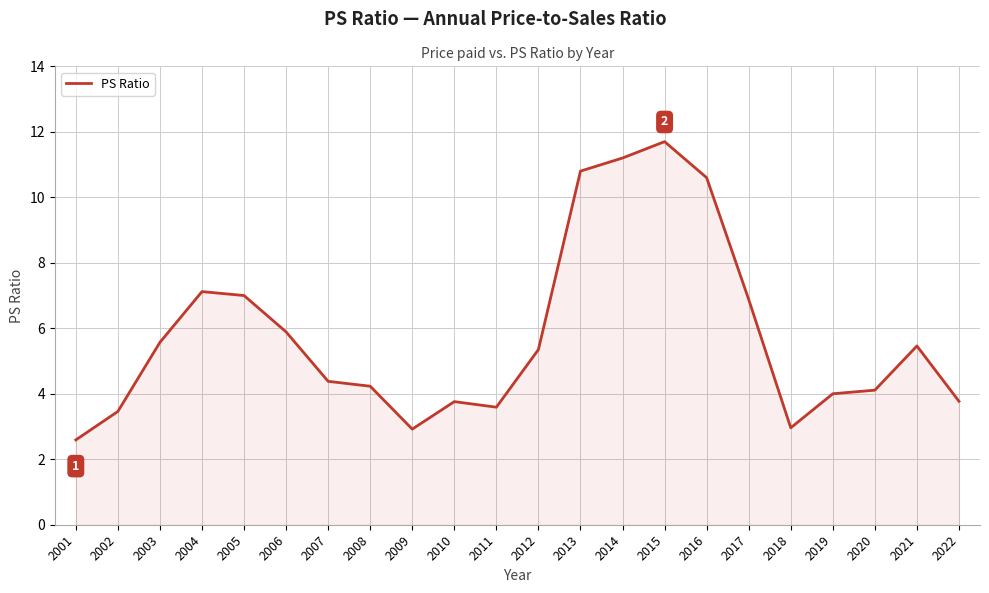

Which has a higher value, 2017 or 2008?

2017